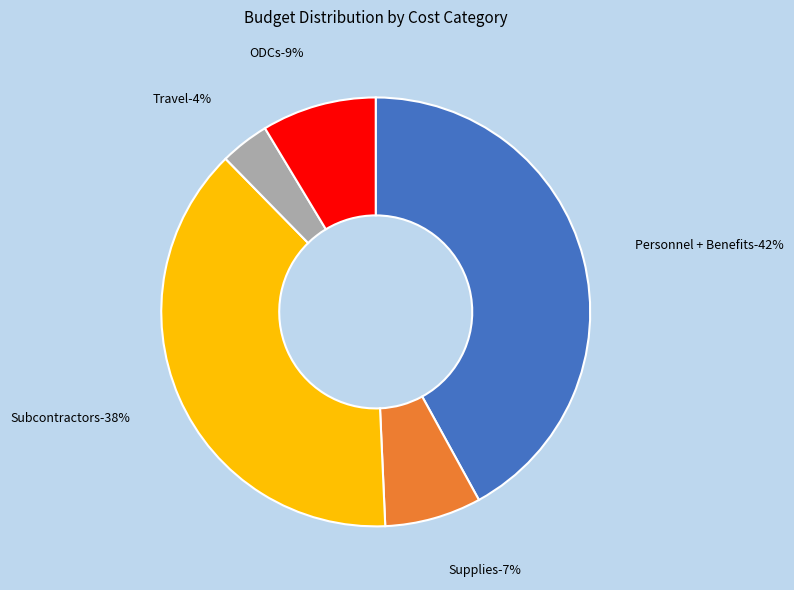

What percentage do ODCs and Supplies together represent?

15.9%